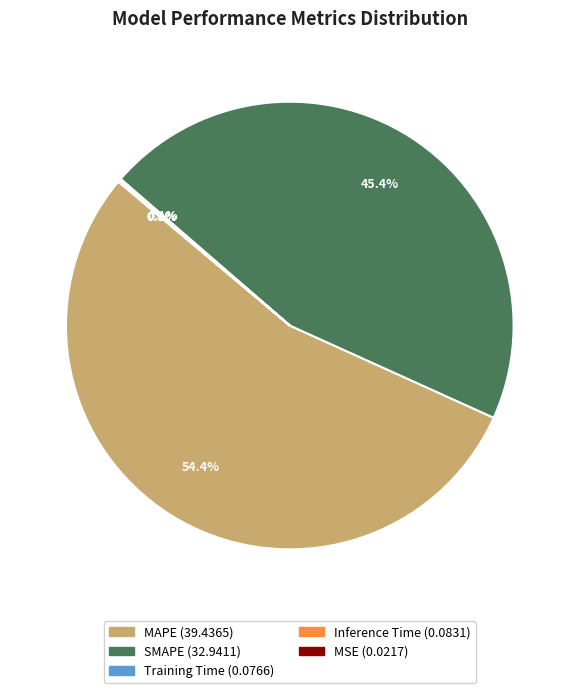

Which category has the biggest portion of the pie?

MAPE